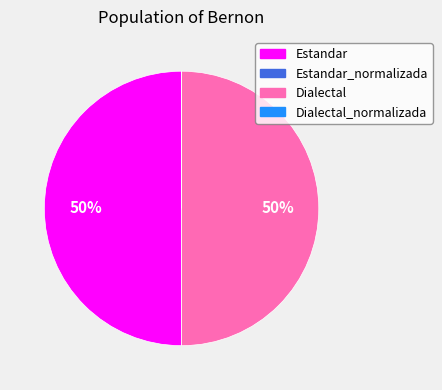

To the nearest percent, what is the difference between the largest and smallest slice percentages?

50%